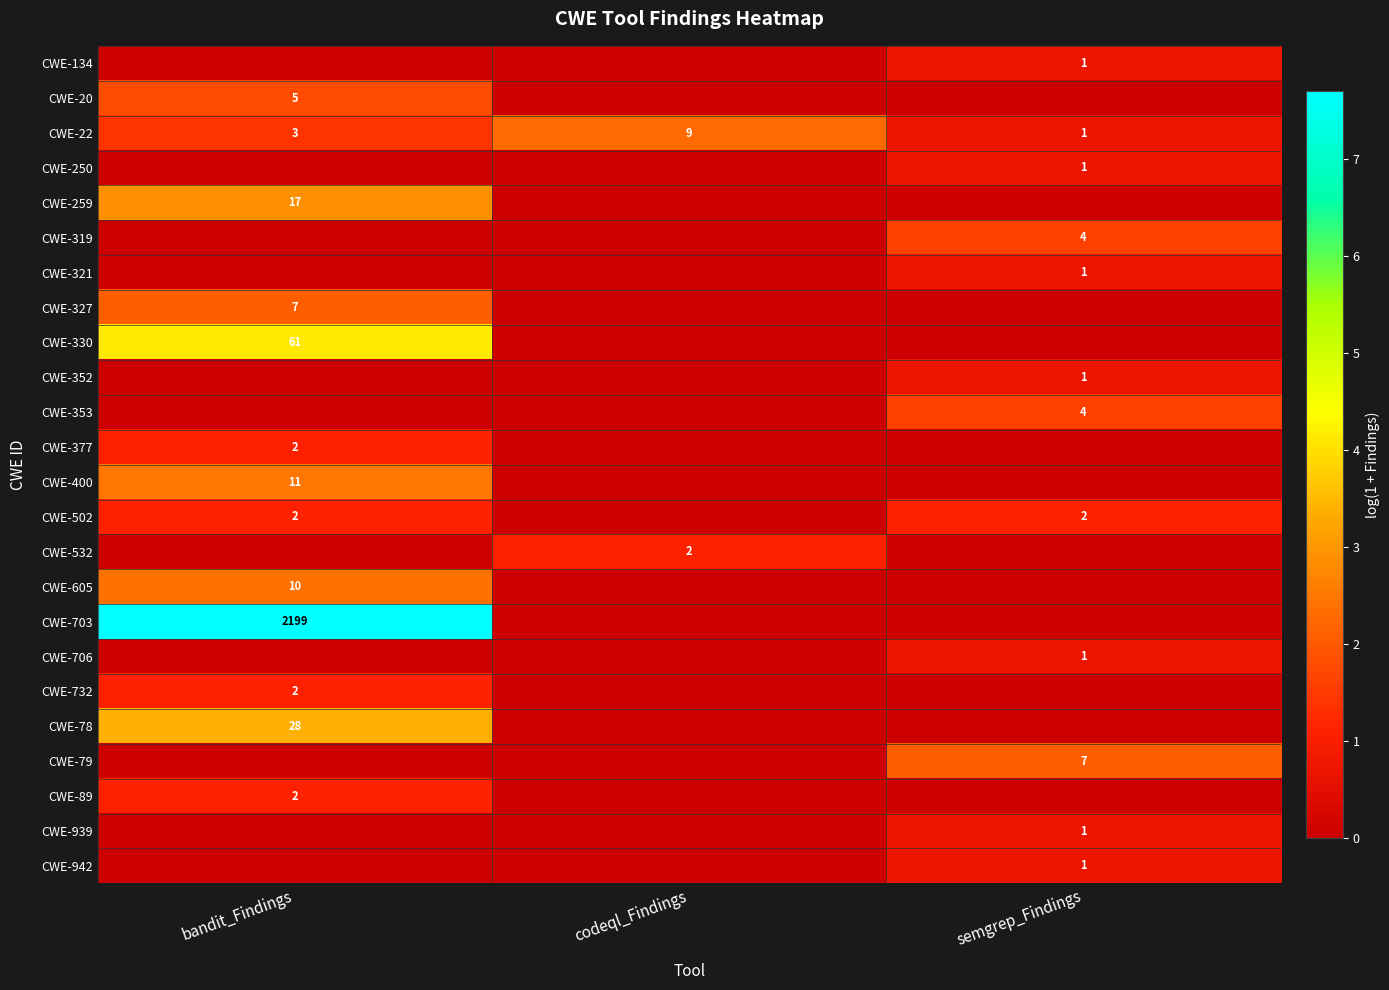

The CWE-327 series shows 9 at bandit_Findings. True or false?

False